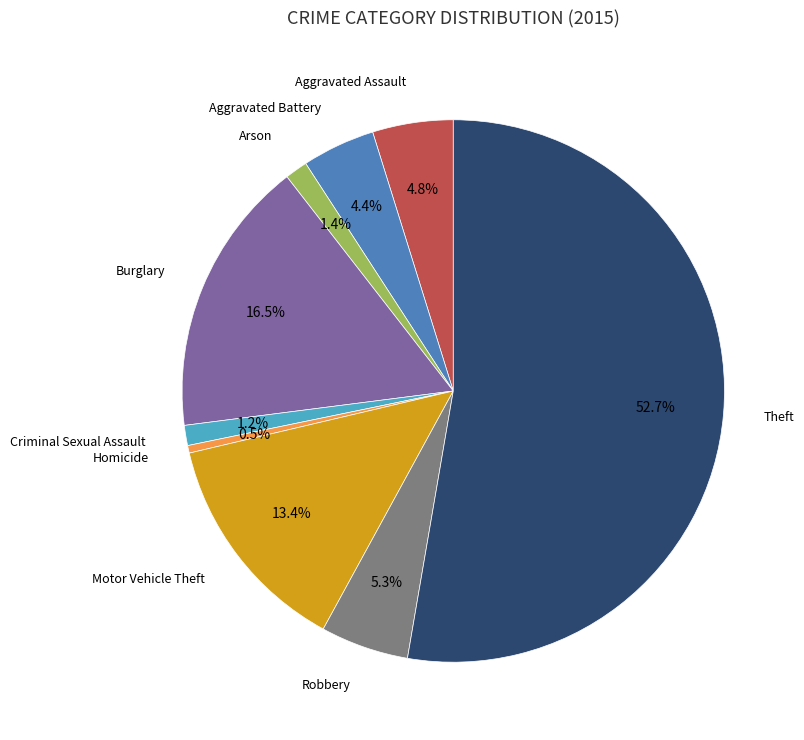

To the nearest percent, what is the average slice percentage?

11%